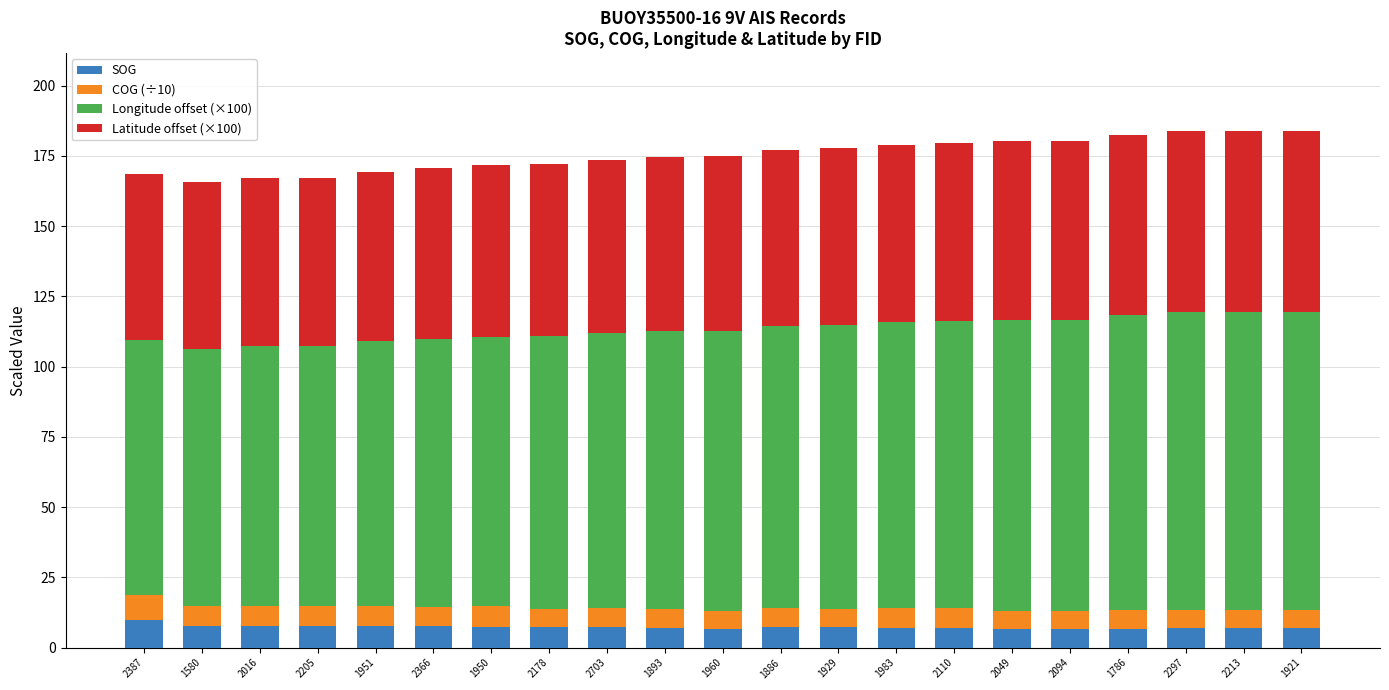

What is the sum of the SOG values at 1893 and 1951?

14.6